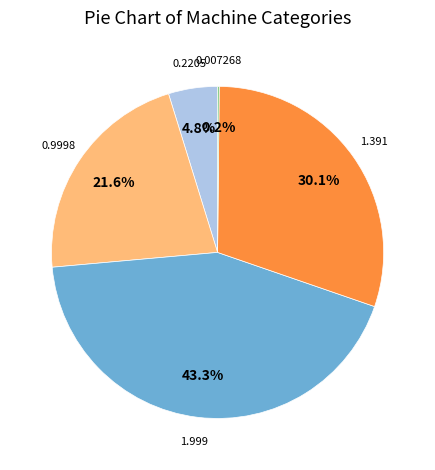

Is there a majority slice in this chart?

No